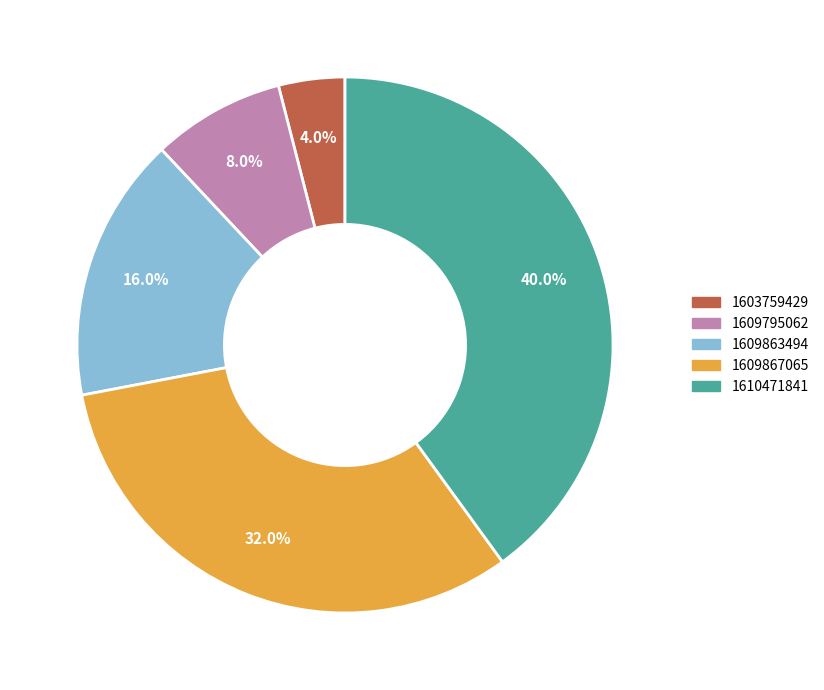

Which has a higher value, 1603759429 or 1609795062?

1609795062